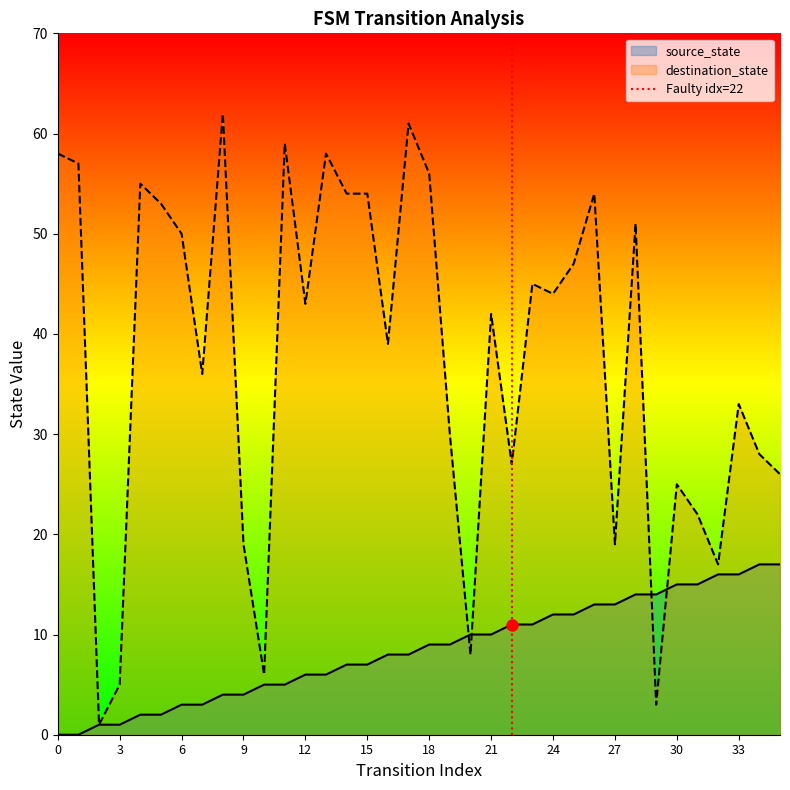

The source_state series shows 12 at 24. True or false?

True